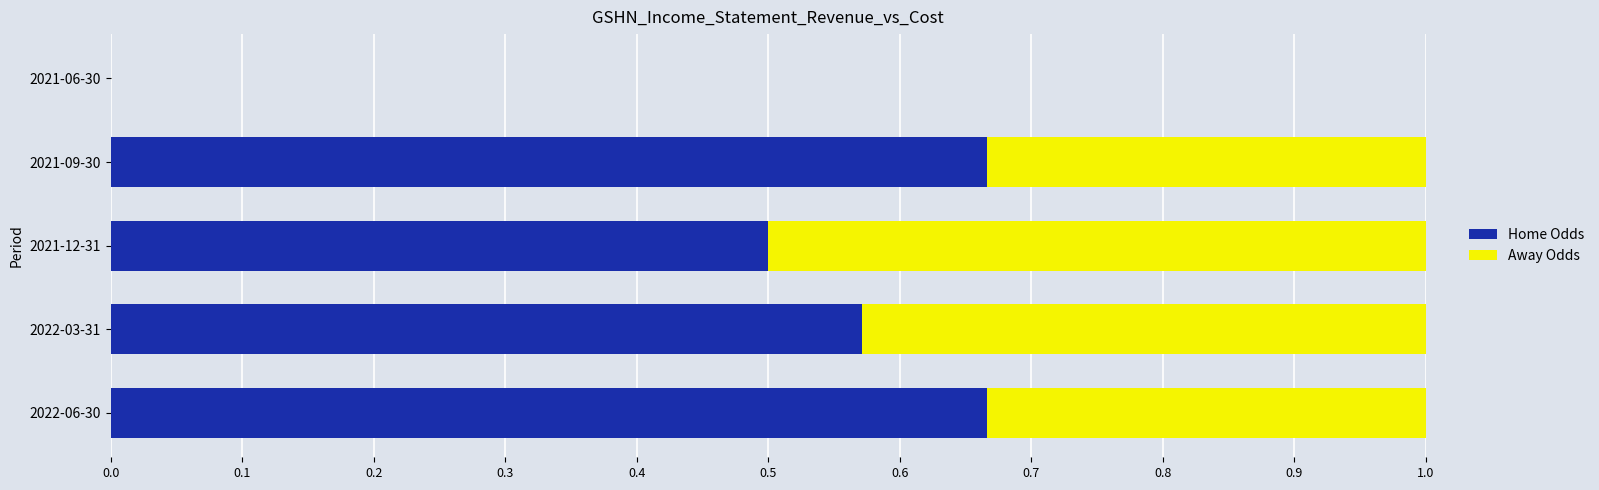

What is the sum of all Home Odds values?

2.4